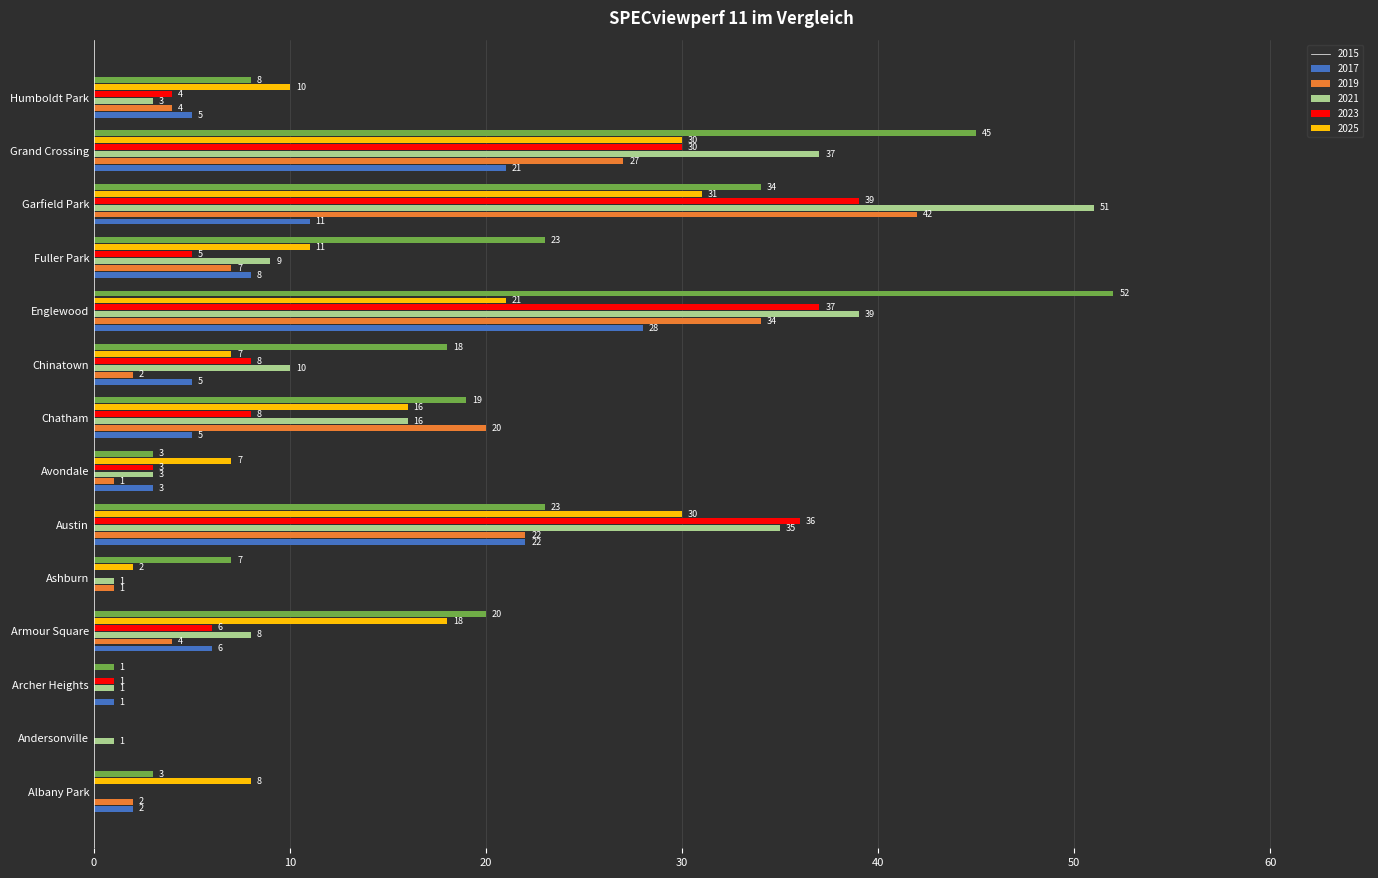

How many values in 2021 are above zero?

11